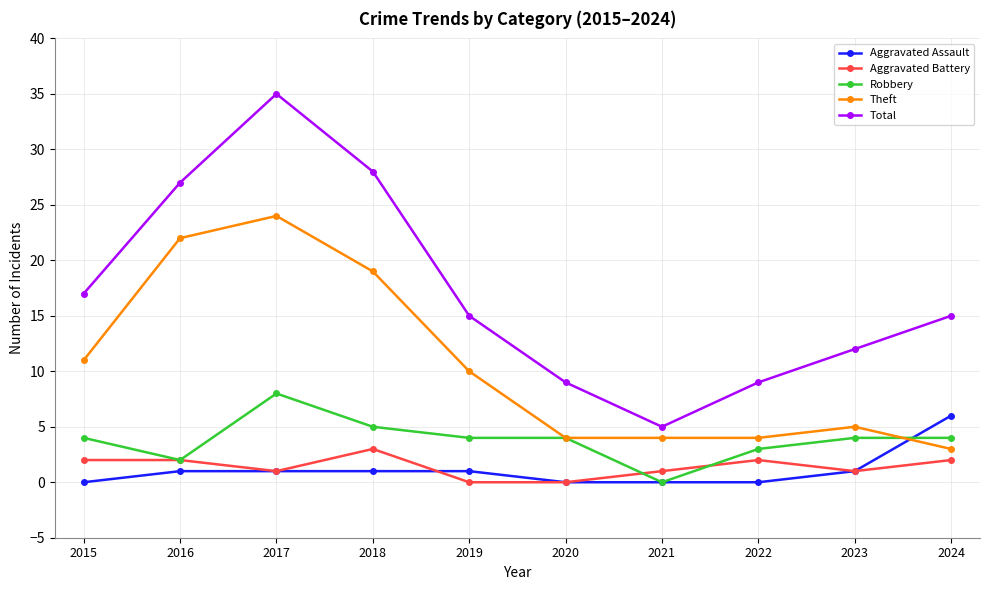

At how many categories does at least one series exceed 25?

3